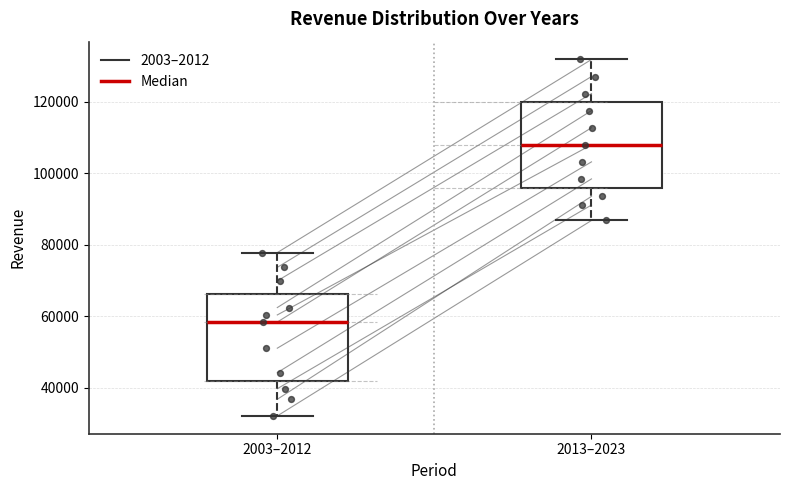

Reading left to right, transcribe this box plot: for each box, give where its median line is, the range the box spans, and where its two whiskers end, as read against the y-axis. The values are not printed on the chart, so give them approximately, as read against the axis.

2003–2012: median 58000, box 42000 to 66000, whiskers 32000 to 78000
2013–2023: median 108000, box 96000 to 120000, whiskers 86000 to 132000